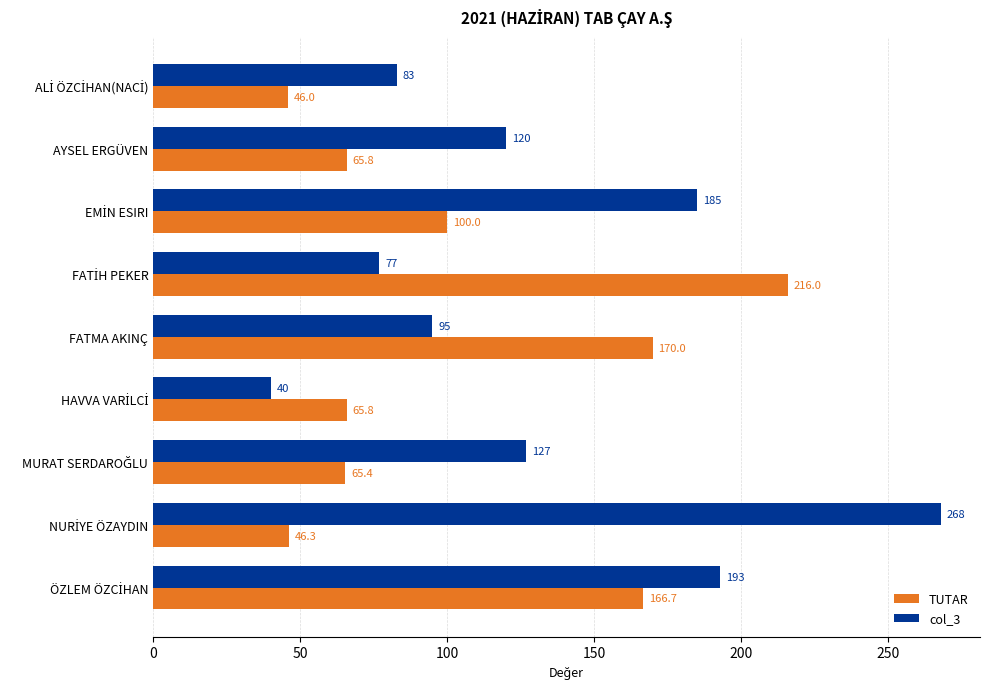

Which series has the widest spread of values?

col_3